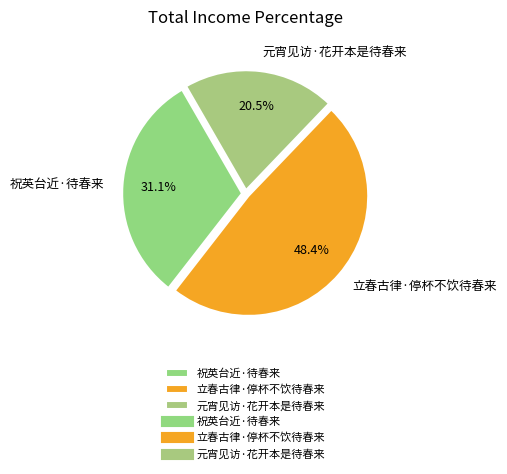

Does 元宵见访·花开本是待春来 represent more than half of the total?

No